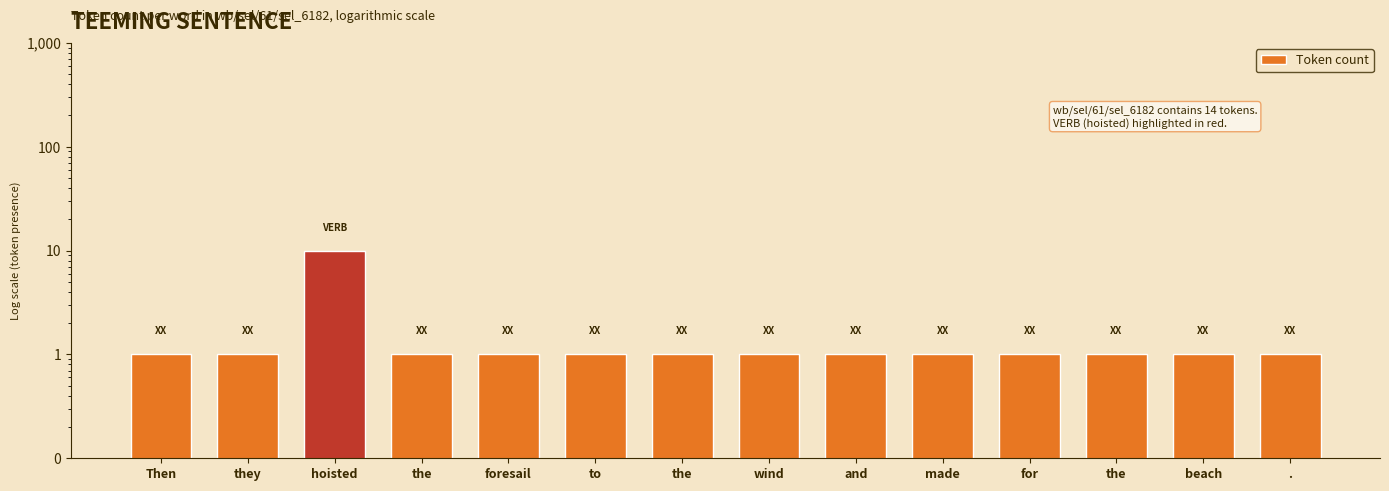

How many distinct data groups are displayed?

1